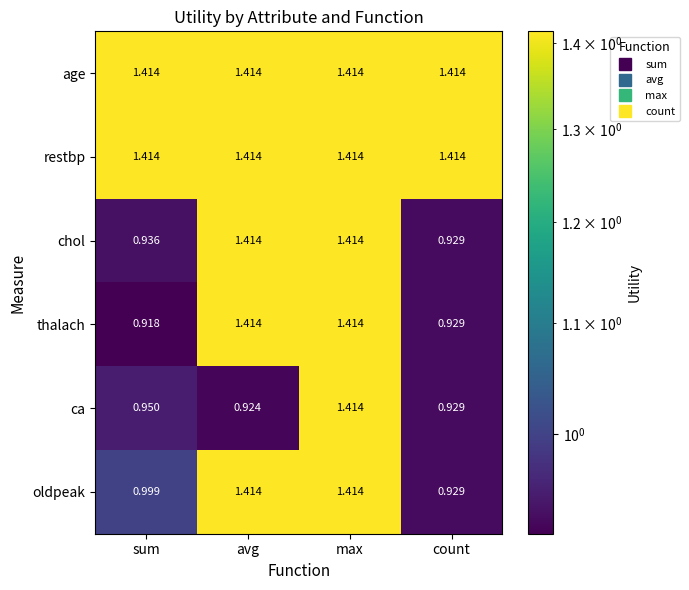

Which series changed the most between sum and avg?

thalach